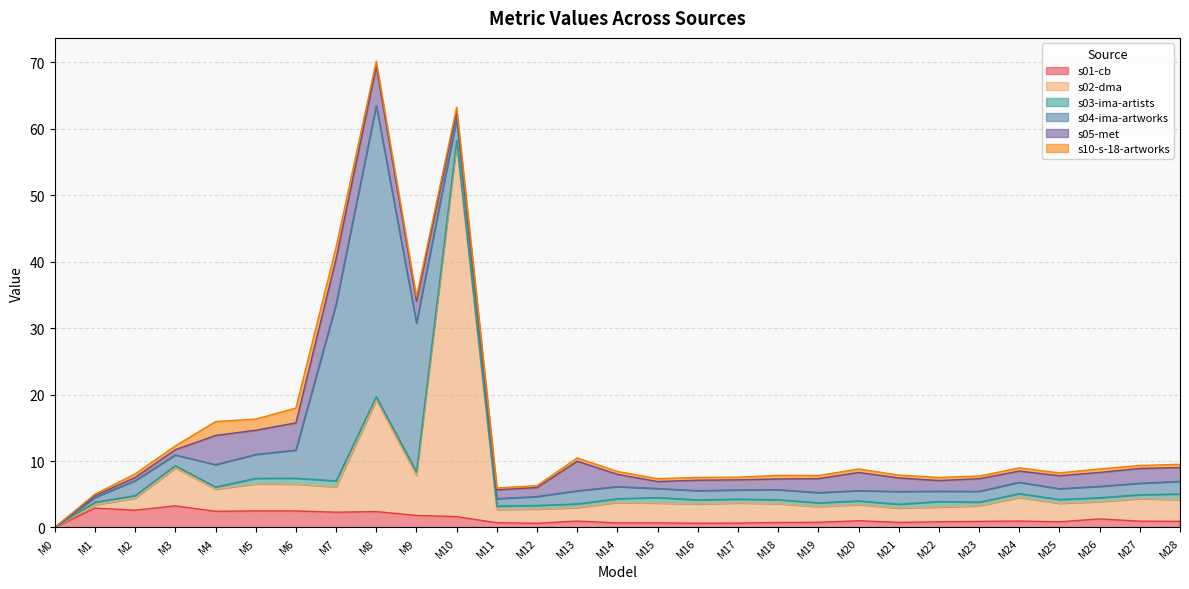

Which series has the widest spread of values?

s02-dma